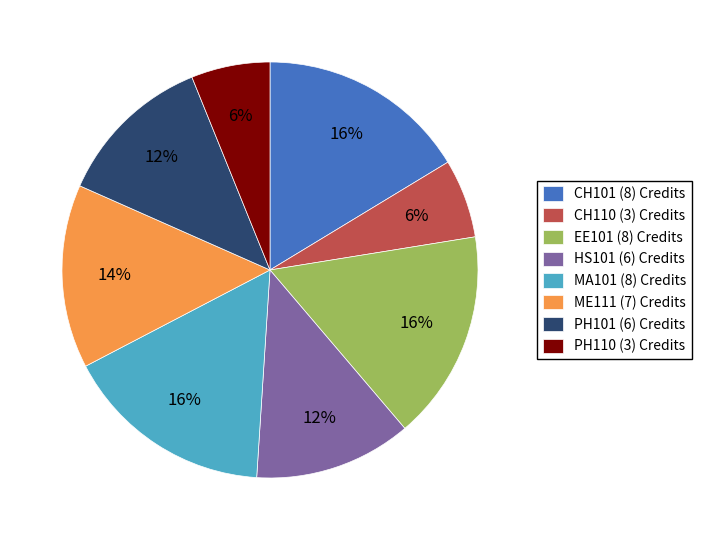

Count the number of slices in the pie.

8